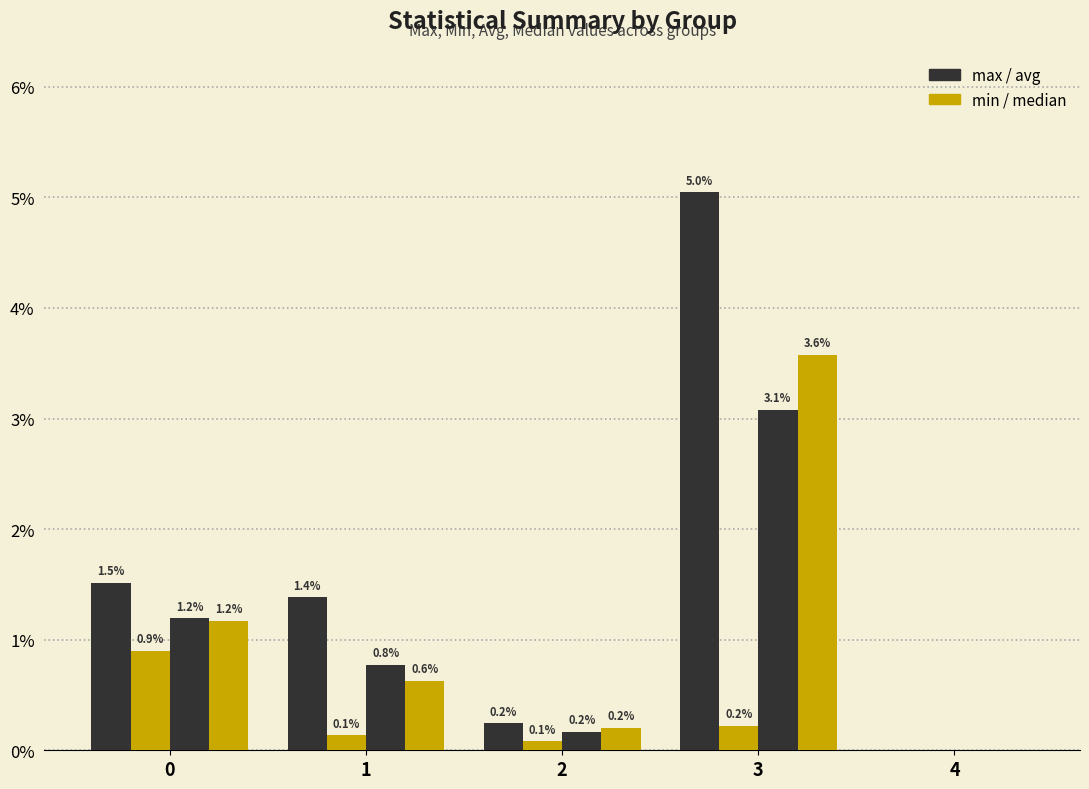

Are the bars horizontal?

No